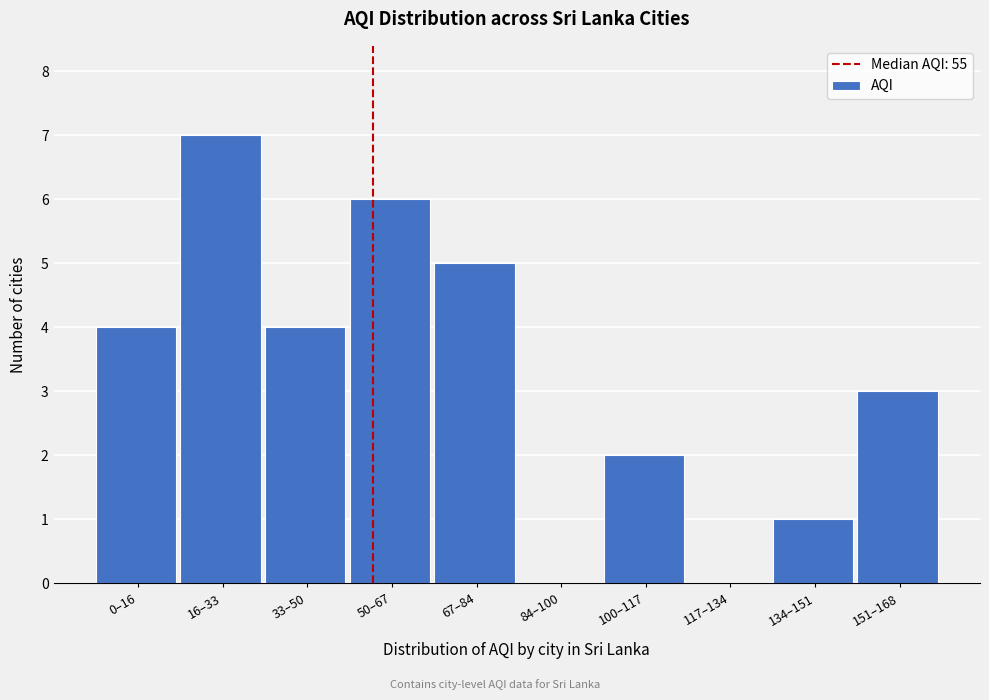

Reading left to right, transcribe all the data shown in this chart.

0–16=4	16–33=7	33–50=4	50–67=6	67–84=5	84–100=0	100–117=2	117–134=0	134–151=1	151–168=3